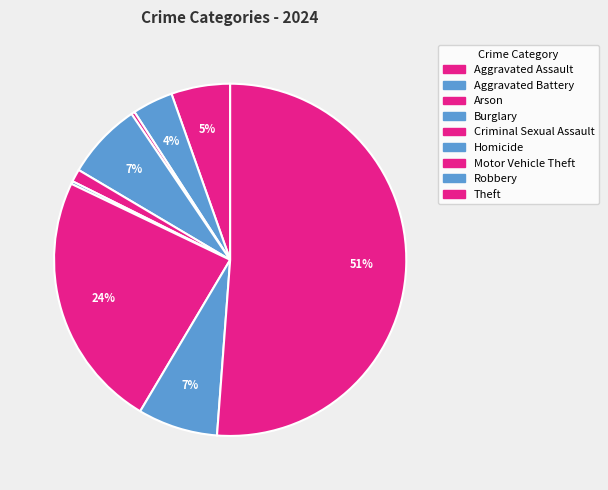

True or false: Motor Vehicle Theft accounts for 24% of the total.

True